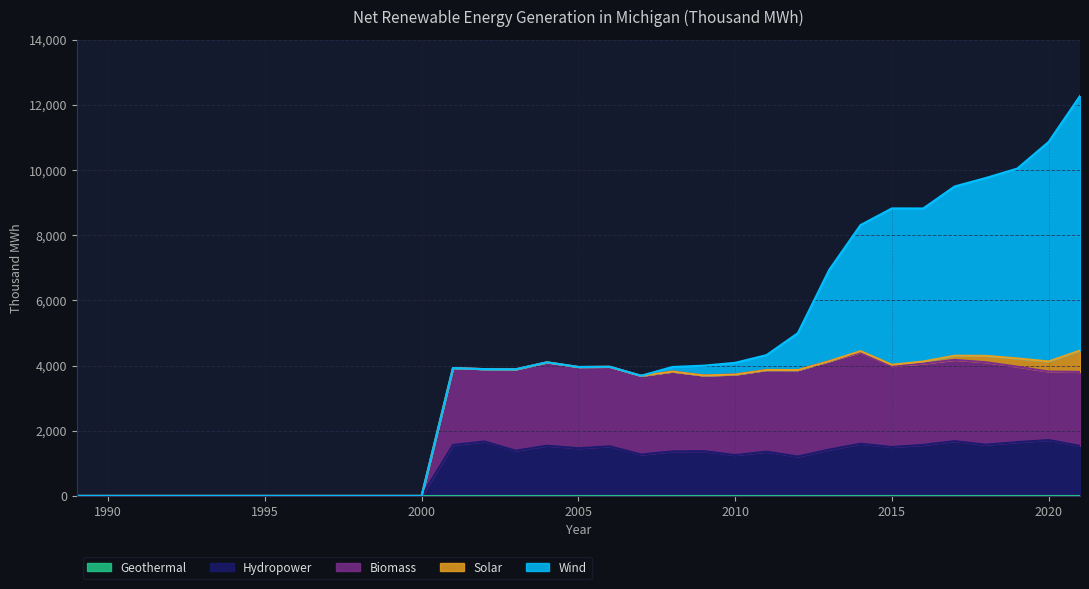

True or false: Geothermal and Biomass cross at least once.

False